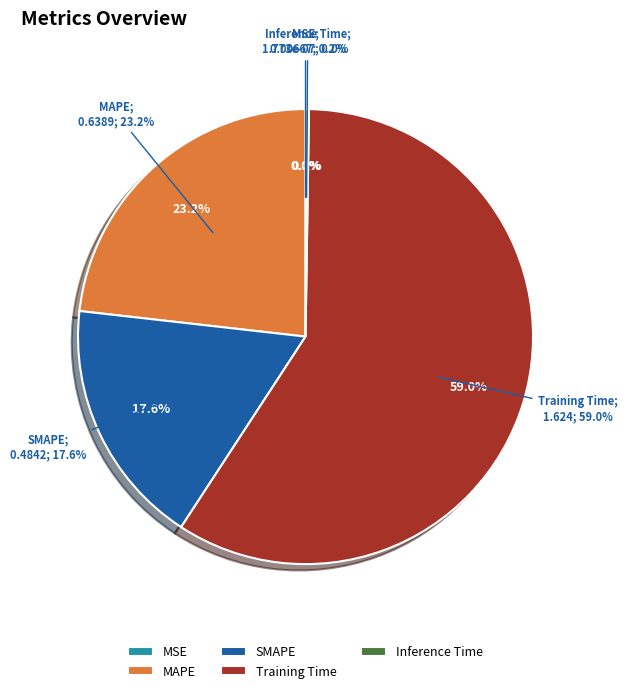

The MAPE slice represents 23% of the pie. True or false?

True